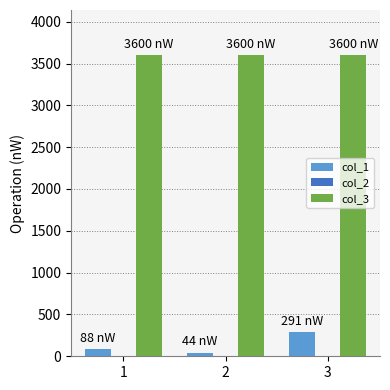

The value of col_3 at 1 is 3600. True or false?

True